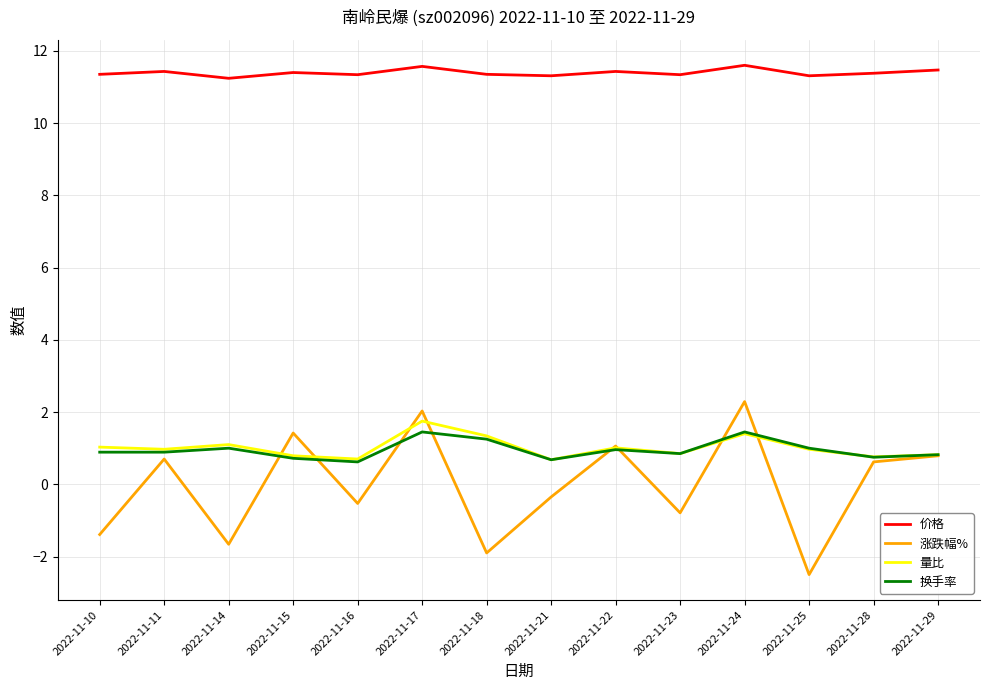

What is the spread (max minus min) of values at 2022-11-14?

12.9